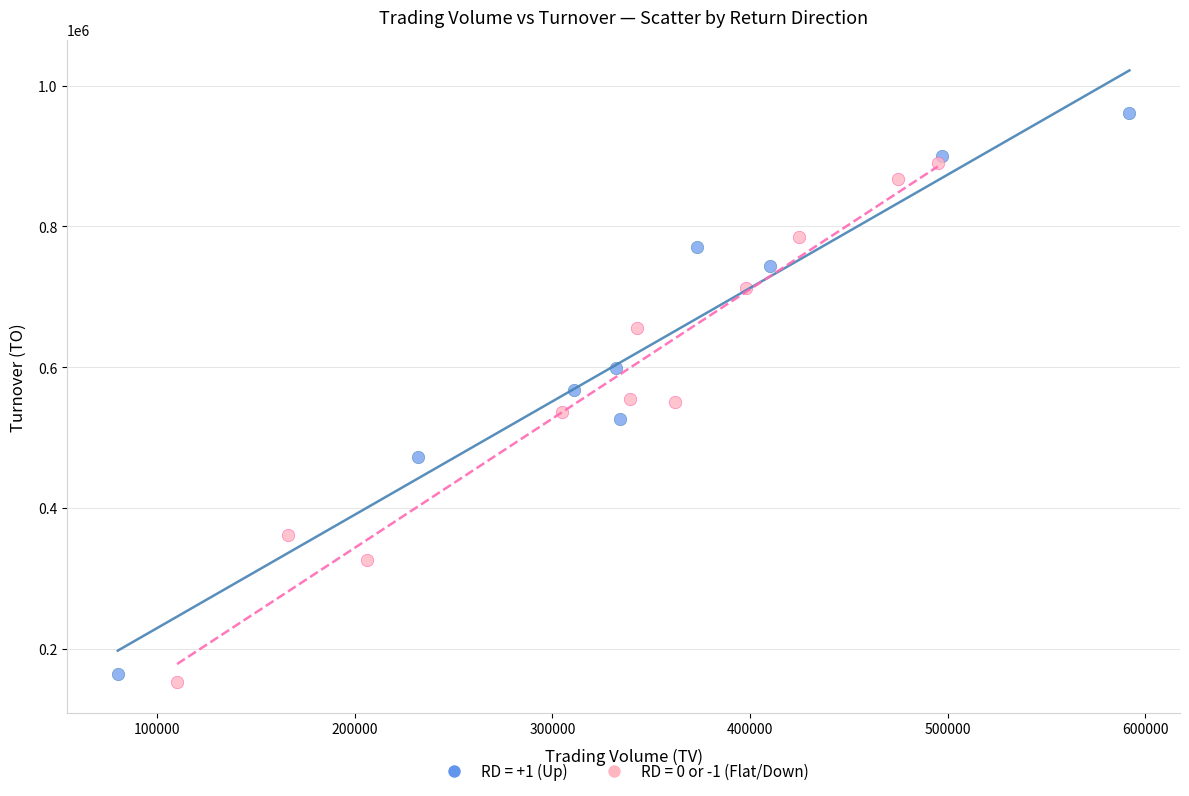

Which series reaches the maximum Y coordinate?

RD = +1 (Up)